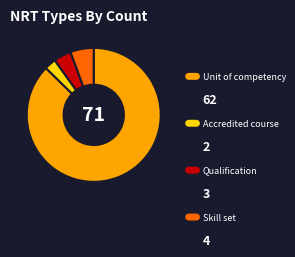

Which category has the smallest portion of the pie?

Accredited course